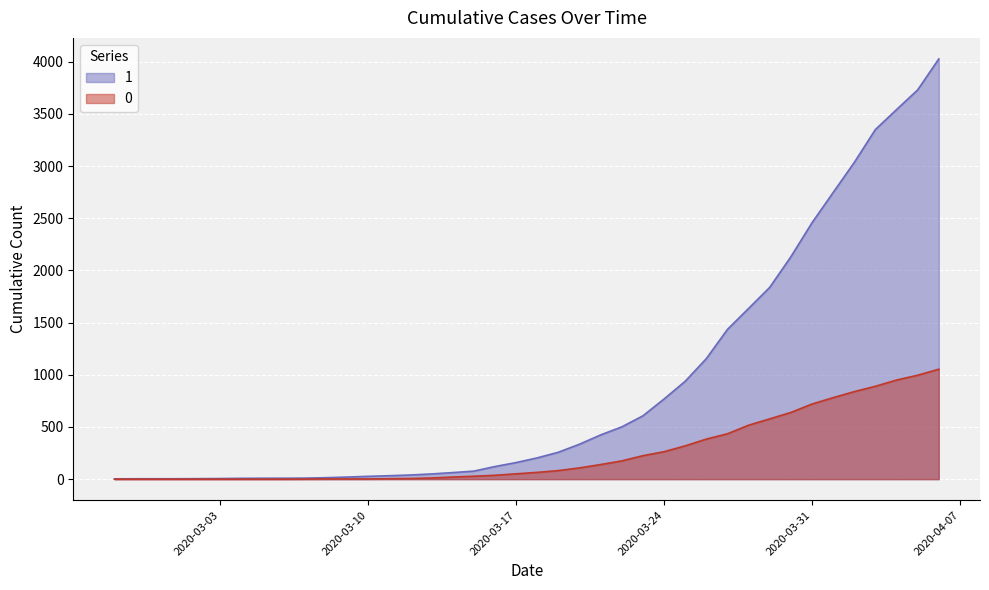

What is the sum of the 1 values at 2020-03-03 and 2020-03-02?

11